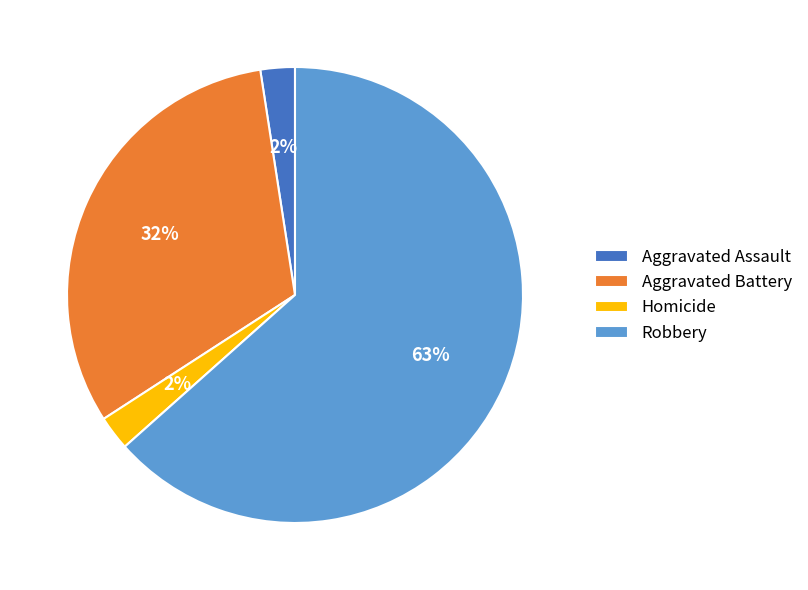

Is there a majority slice in this chart?

Yes